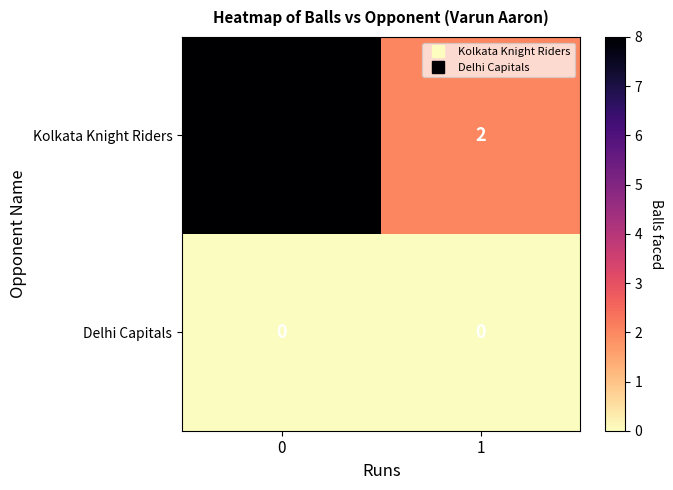

Reading left to right, extract all data points from this chart.

Kolkata Knight Riders: 8	2
Delhi Capitals: 0	0